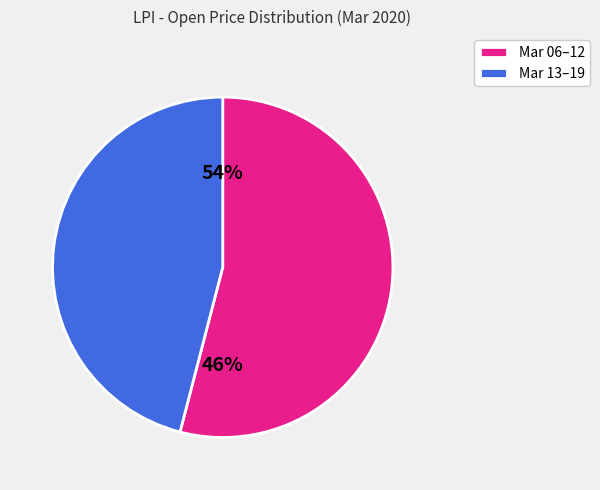

Which has a higher value, 2020-03-11 or 2020-03-16?

2020-03-11